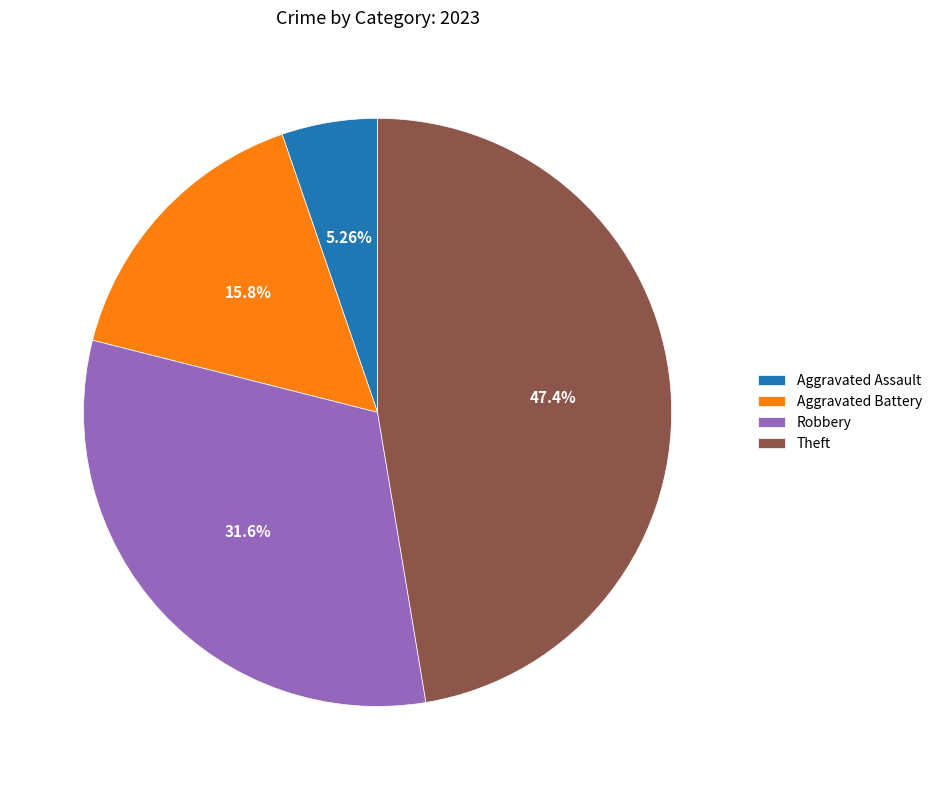

Does Aggravated Assault represent more than half of the total?

No